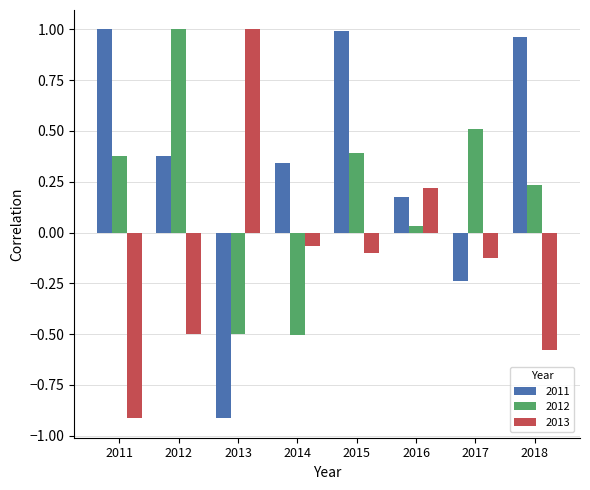

How many values in the 2012 series are below 0?

2